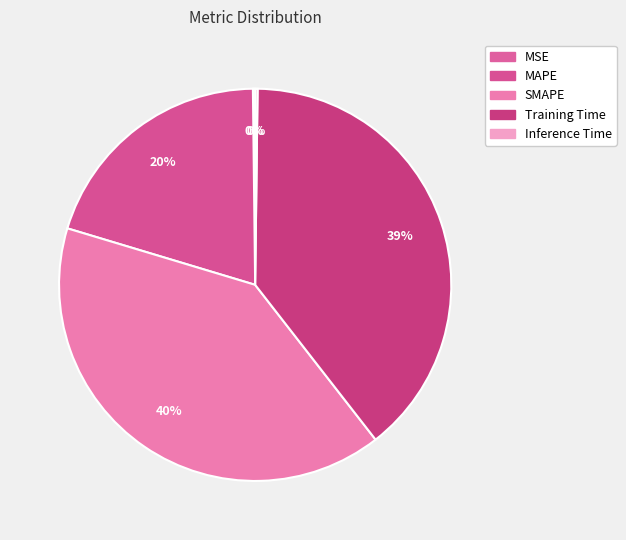

What is the largest slice in the pie chart?

SMAPE